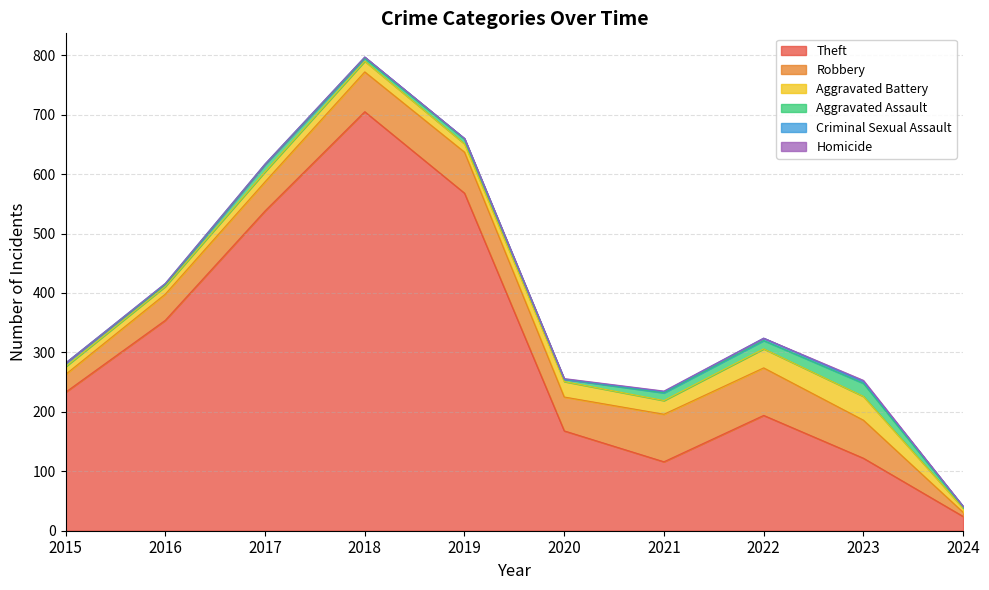

What is the difference between the Criminal Sexual Assault values at 2021 and 2024?

1